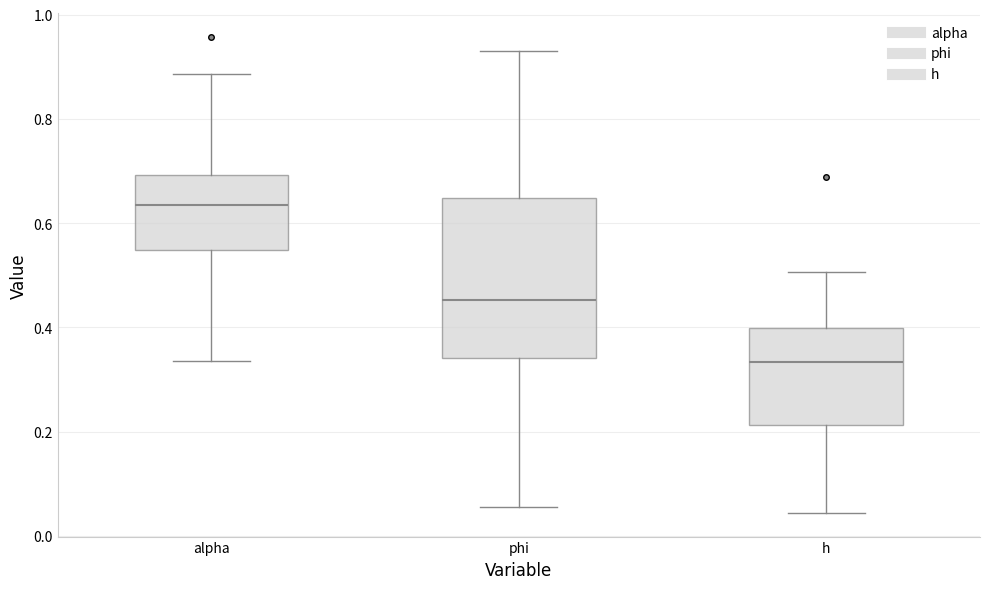

Reading left to right, transcribe this box plot: for each box, give where its median line is, the range the box spans, and where its two whiskers end, as read against the y-axis. The values are not printed on the chart, so give them approximately, as read against the axis.

alpha: median 0.64, box 0.54 to 0.70, whiskers 0.34 to 0.88
phi: median 0.46, box 0.34 to 0.64, whiskers 0.06 to 0.94
h: median 0.34, box 0.22 to 0.40, whiskers 0.04 to 0.50